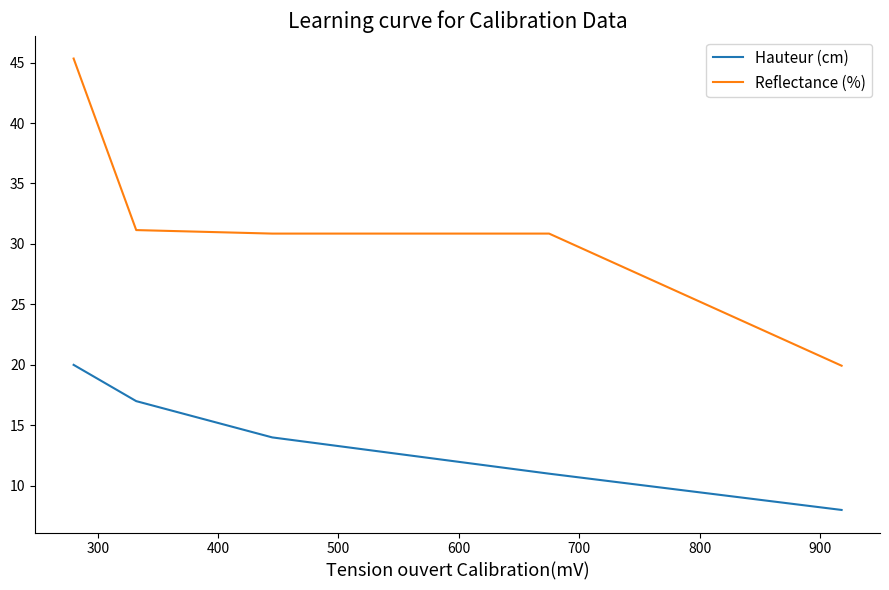

Does the chart display data point markers on the line(s)?

No